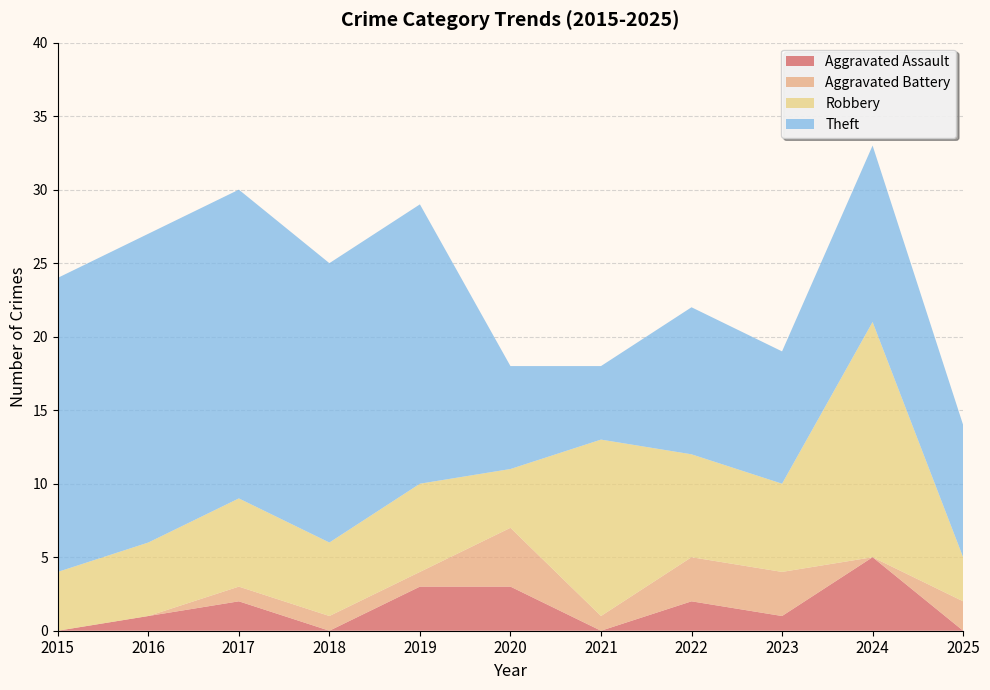

Reading right to left, what are all the values shown in this chart?

Aggravated Assault: 2025=0	2024=5	2023=1	2022=2	2021=0	2020=3	2019=3	2018=0	2017=2	2016=1	2015=0
Aggravated Battery: 2025=2	2024=0	2023=3	2022=3	2021=1	2020=4	2019=1	2018=1	2017=1	2016=0	2015=0
Robbery: 2025=3	2024=16	2023=6	2022=7	2021=12	2020=4	2019=6	2018=5	2017=6	2016=5	2015=4
Theft: 2025=9	2024=12	2023=9	2022=10	2021=5	2020=7	2019=19	2018=19	2017=21	2016=21	2015=20